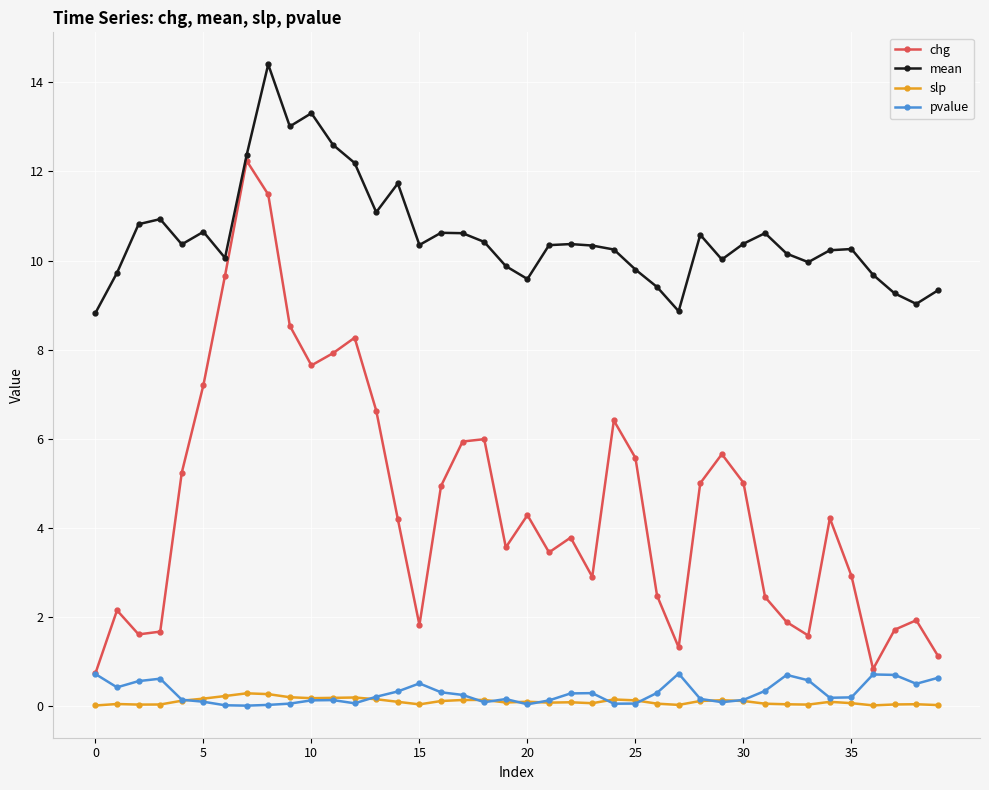

Which series has the widest spread of values?

chg